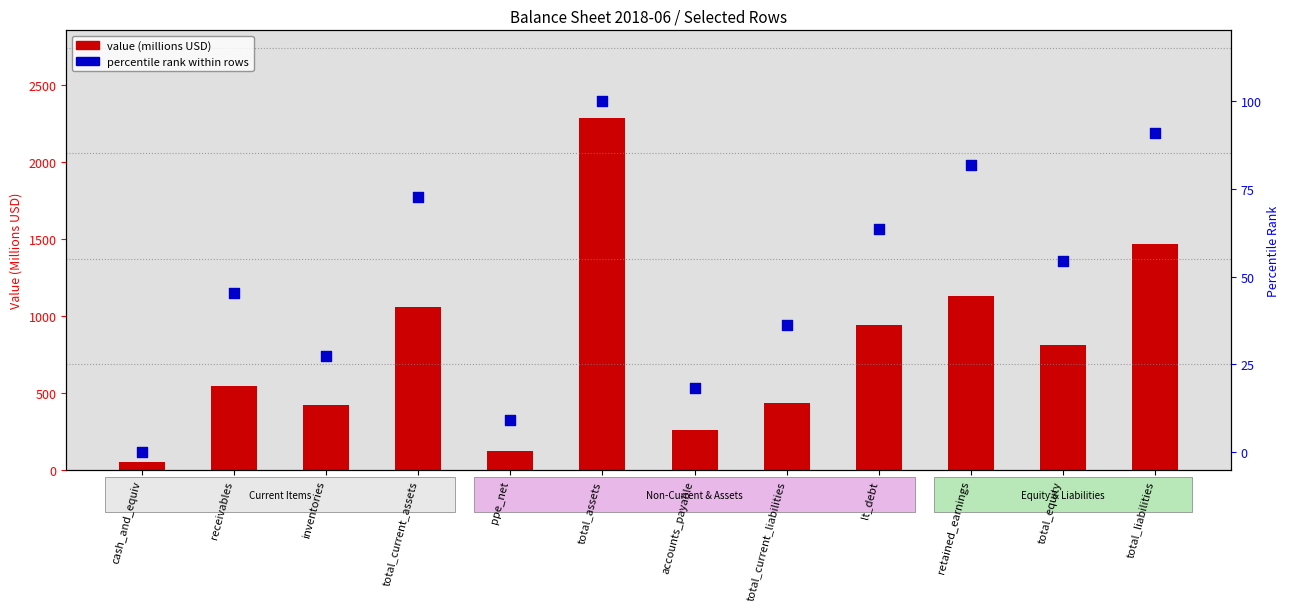

Is the value of value (millions USD) at lt_debt greater than the value of percentile rank within rows at total_assets?

Yes